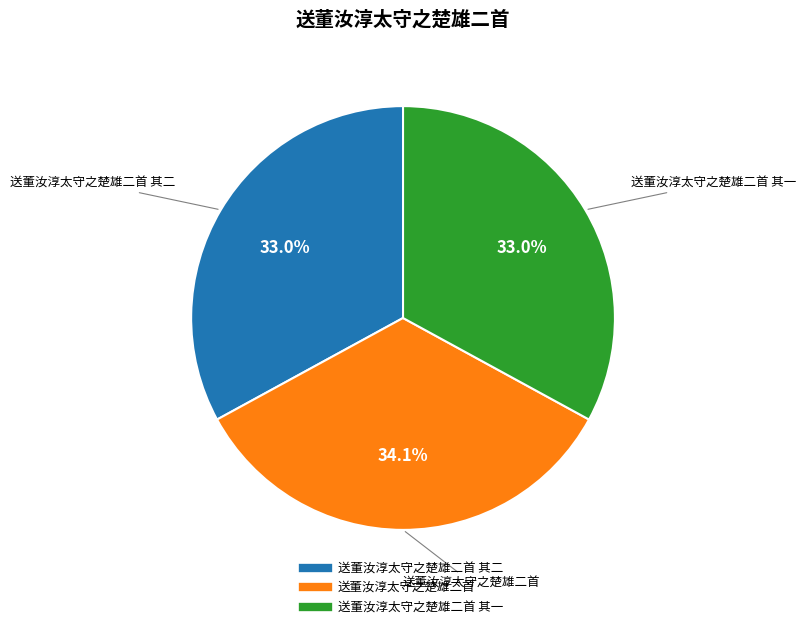

Does any single category account for the majority?

No